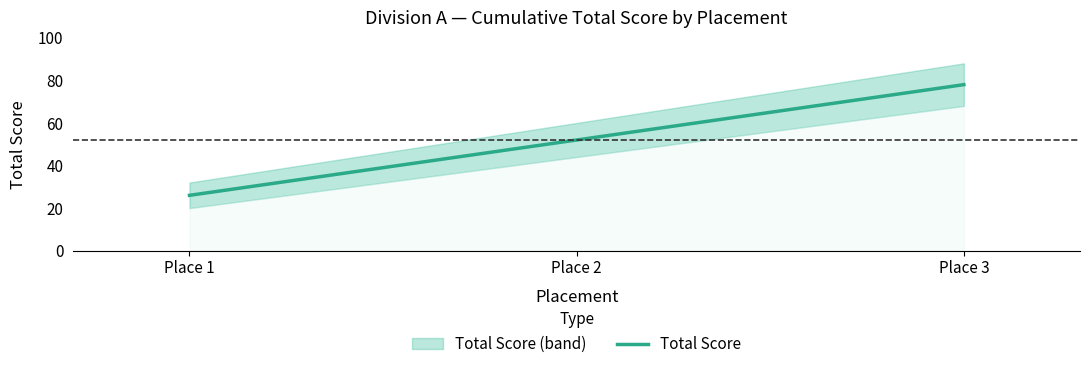

List the labels in order of Total Score value, largest first.

Place 3, Place 2, Place 1